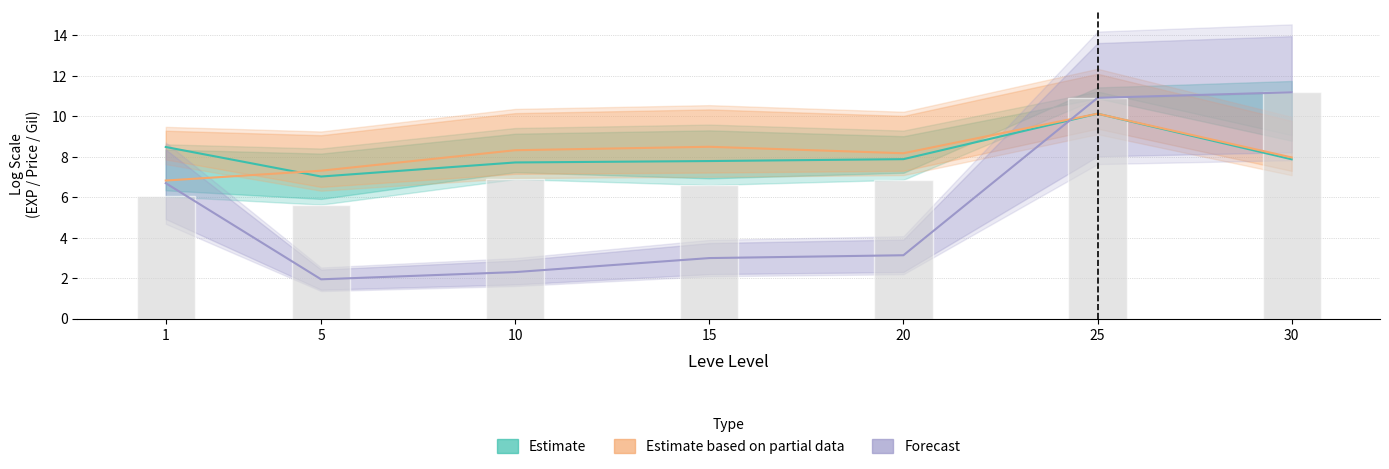

How many groups of bars are there?

7